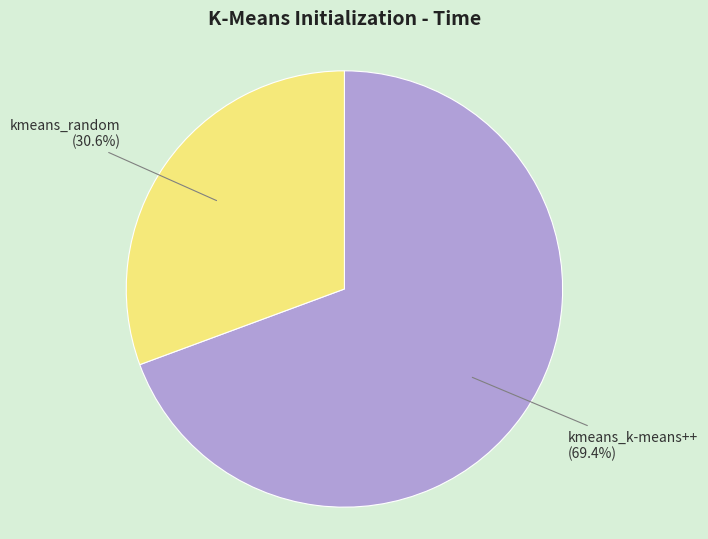

Between kmeans_random (30.6%) and kmeans_k-means++ (69.4%), which is larger?

kmeans_k-means++ (69.4%)